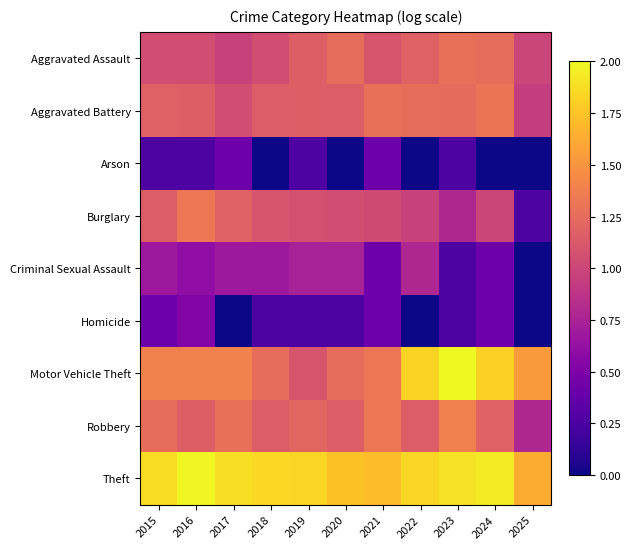

At 2024, list the series in order from smallest to largest.

Arson, Criminal Sexual Assault, Homicide, Burglary, Robbery, Aggravated Assault, Aggravated Battery, Motor Vehicle Theft, Theft